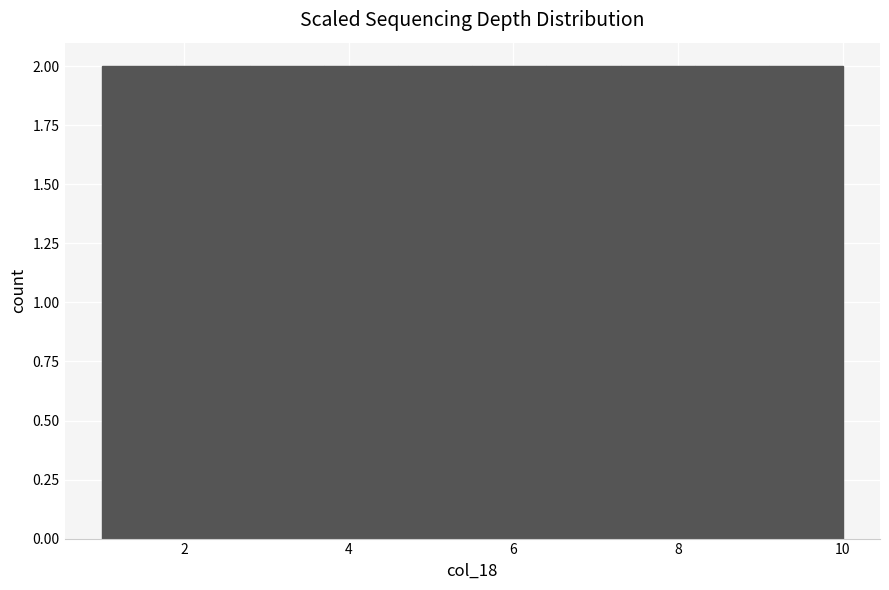

What is the height of the bar covering 9.1 to 10.0 on the x-axis? Neither the bar edges nor the heights are printed on the chart, so give them approximately, as read against the axes.

2